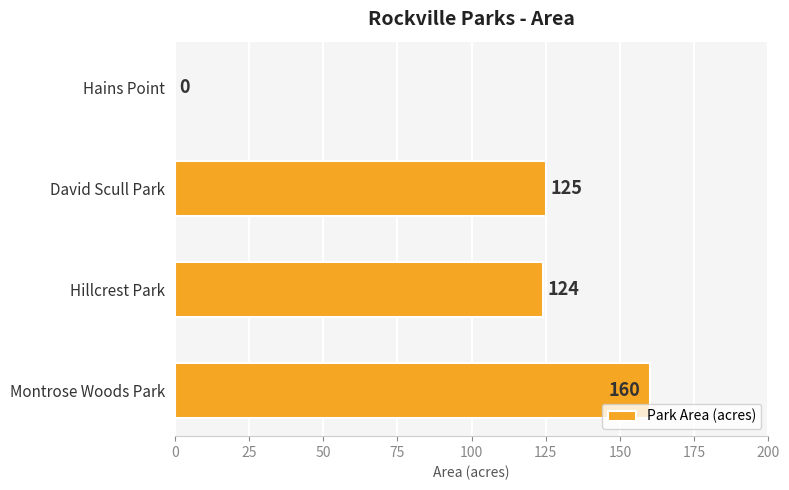

Are the bars horizontal?

Yes